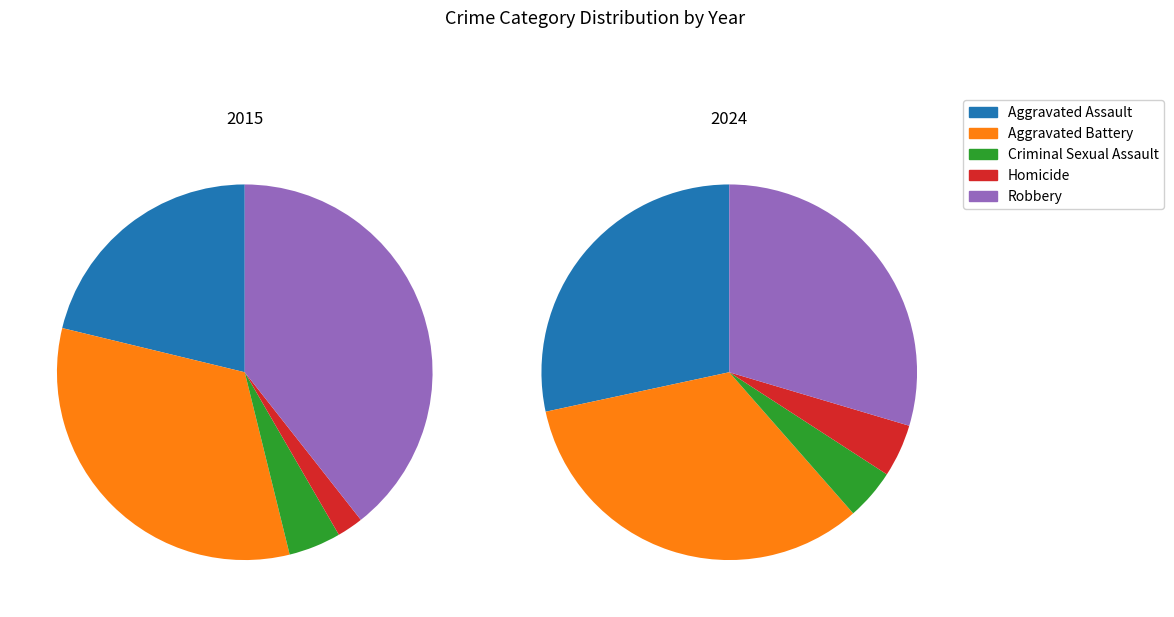

What portion of the pie excludes 4?

90.8%